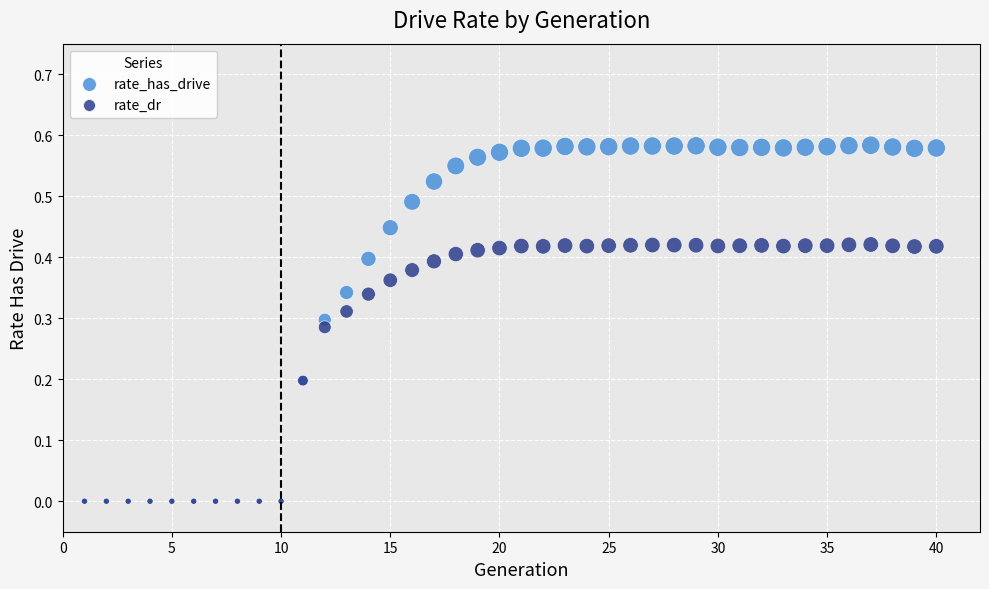

Which series reaches the maximum Y coordinate?

rate_has_drive